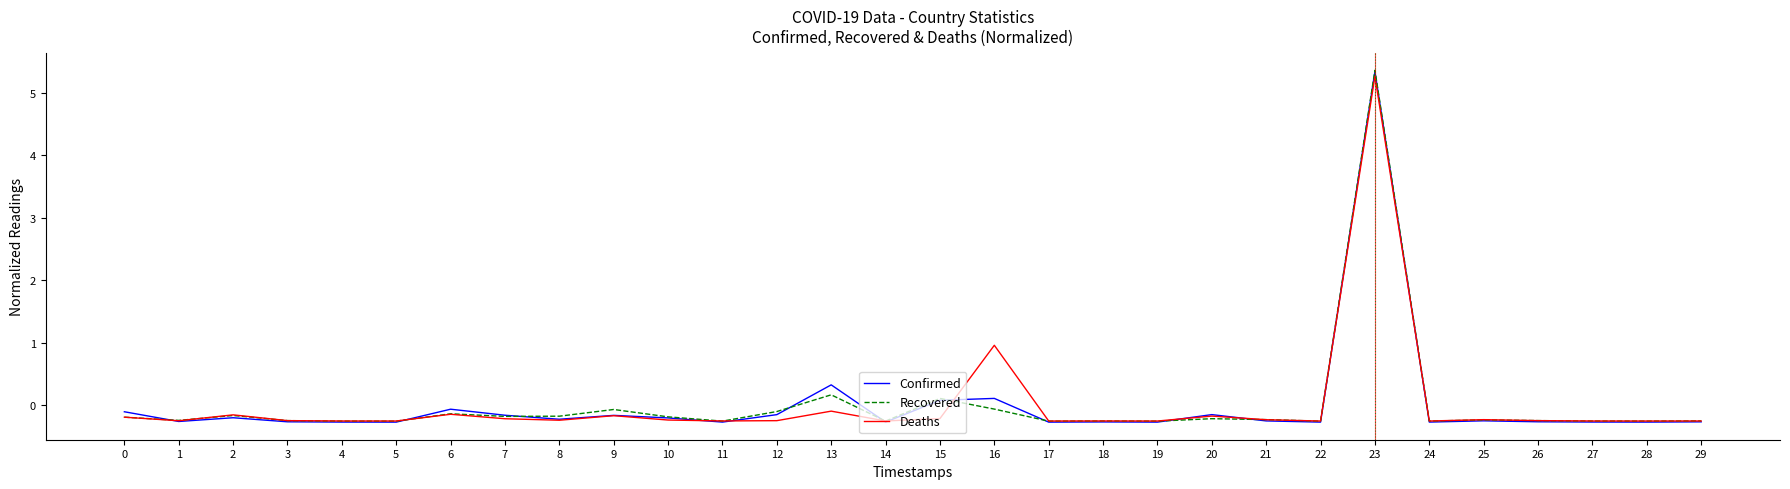

What is the maximum value shown in the chart?

5.4